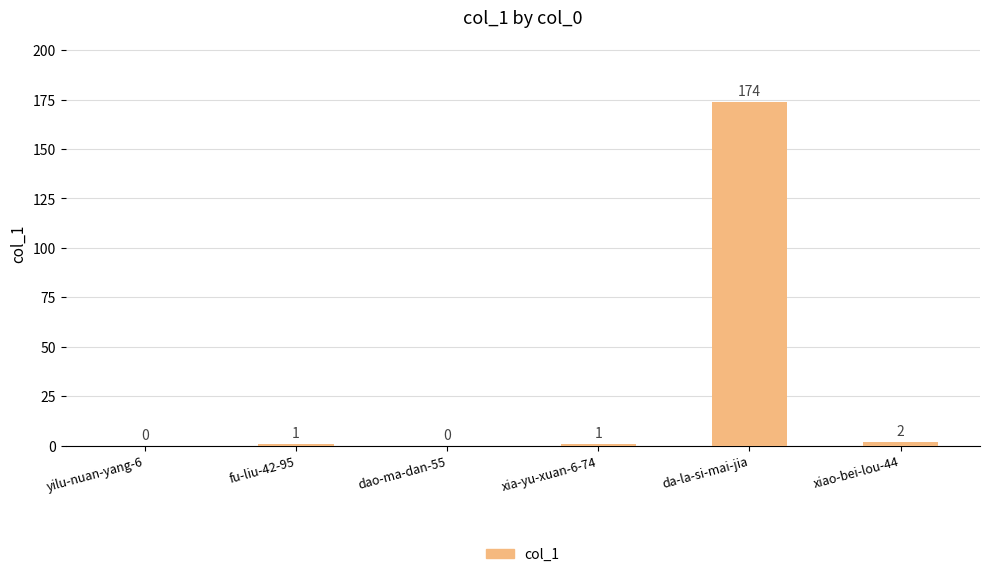

What is the change in value from dao-ma-dan-55 to xiao-bei-lou-44?

+2